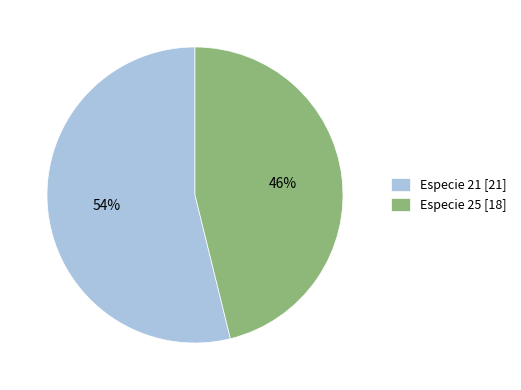

Rank the categories by value from lowest to highest.

Especie 25 [18], Especie 21 [21]